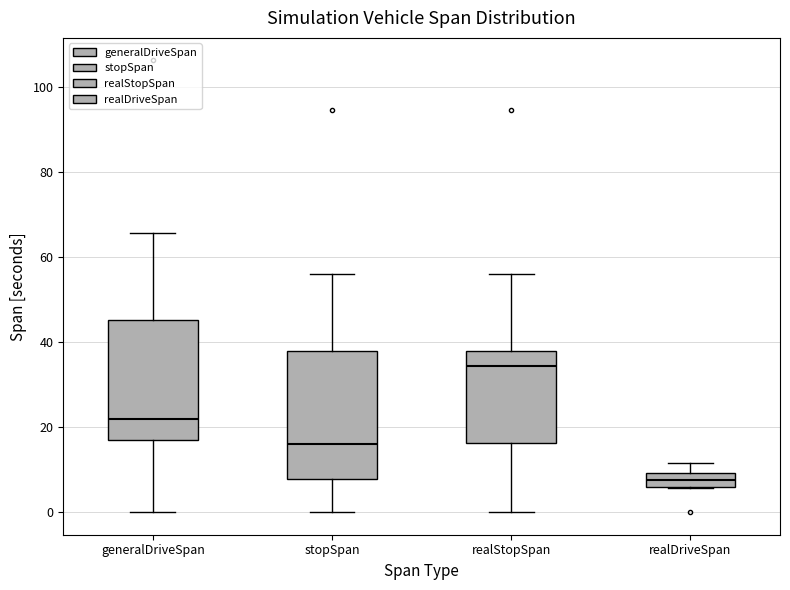

Reading left to right, transcribe this box plot: for each box, give where its median line is, the range the box spans, and where its two whiskers end, as read against the y-axis. The values are not printed on the chart, so give them approximately, as read against the axis.

generalDriveSpan: median 22, box 16 to 46, whiskers 0 to 66
stopSpan: median 16, box 8 to 38, whiskers 0 to 56
realStopSpan: median 34, box 16 to 38, whiskers 0 to 56
realDriveSpan: median 8, box 6 to 10, whiskers 6 to 12